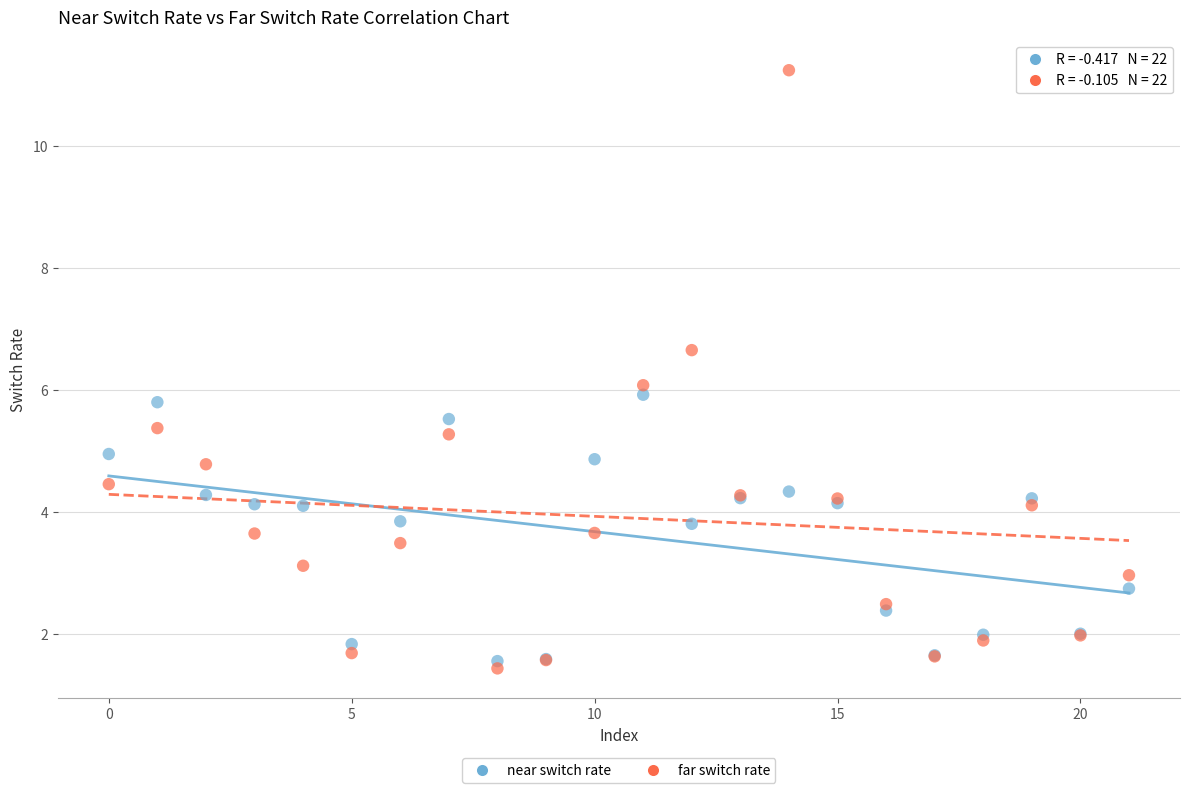

Which series has the widest spread of Y values?

far switch rate